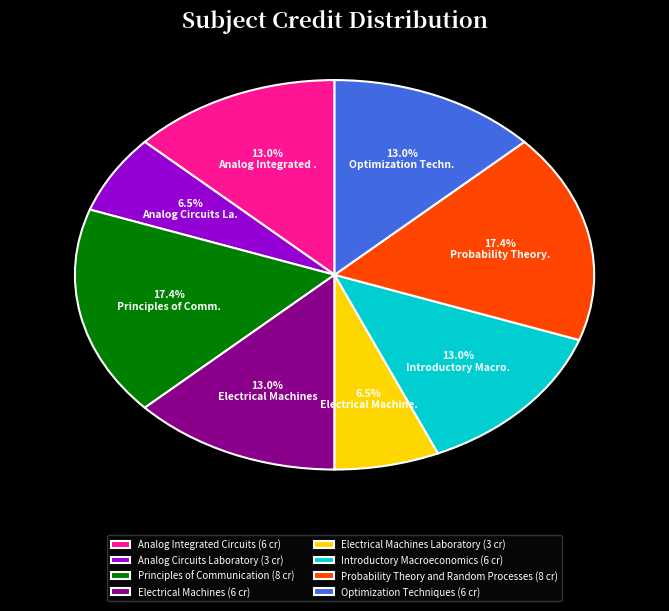

Between Optimization Techniques (6 cr) and Probability Theory and Random Processes (8 cr), which is larger?

Probability Theory and Random Processes (8 cr)